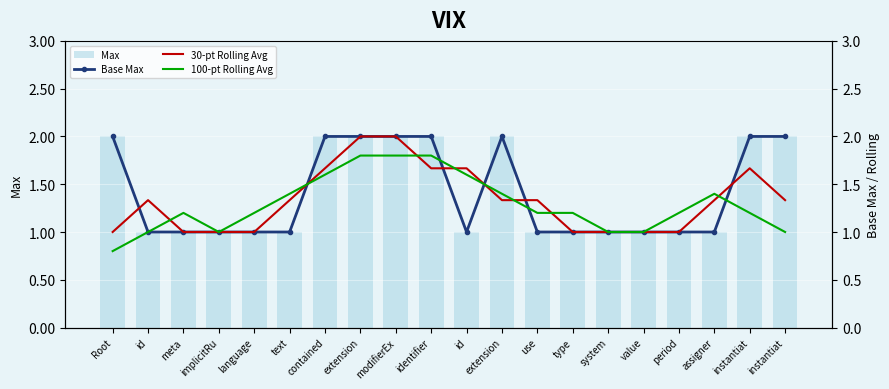

What is the minimum value shown in the chart?

0.8